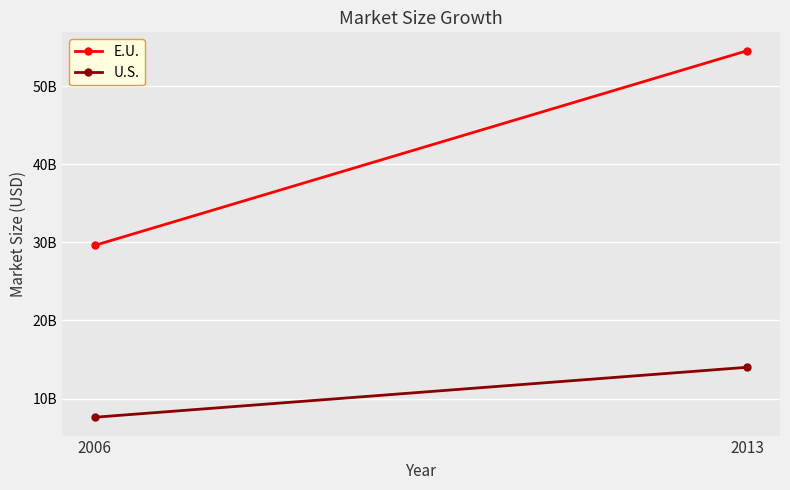

How many lines are shown in the chart?

2